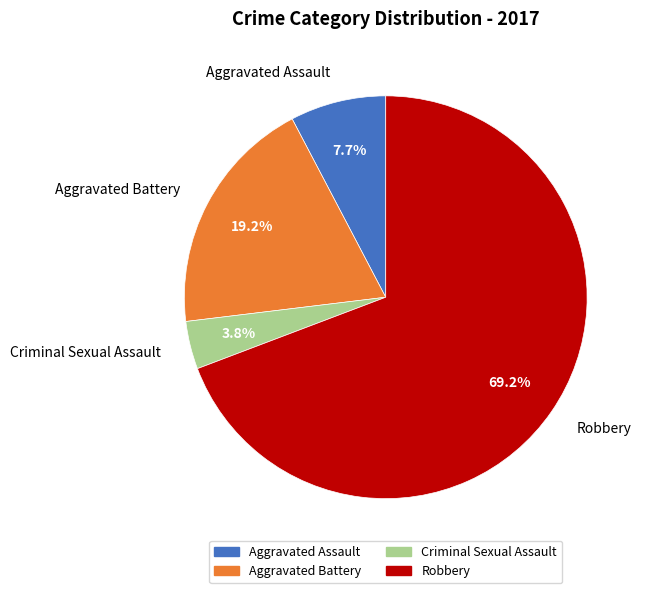

What portion of the pie excludes Aggravated Assault?

92.3%